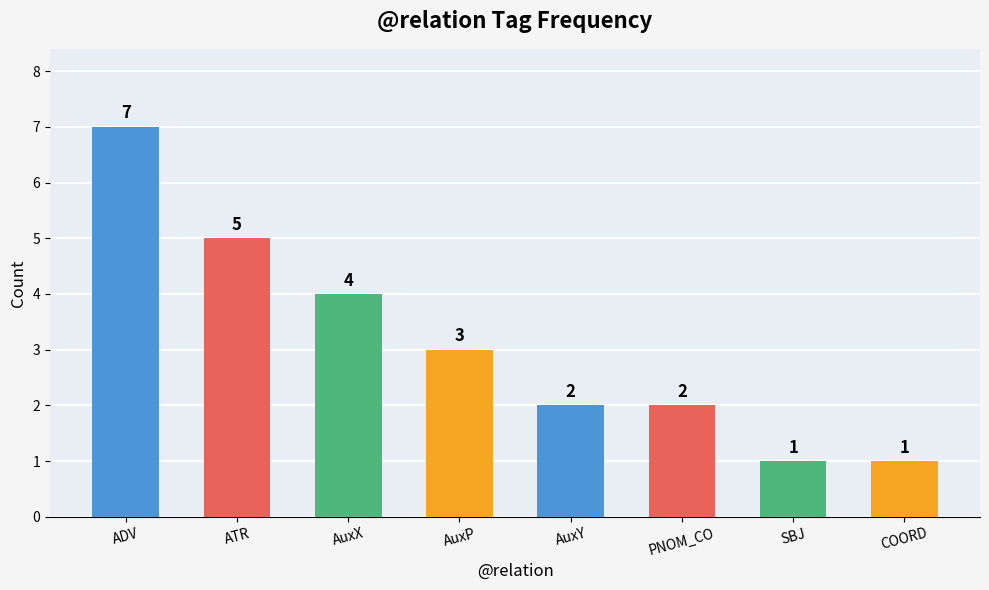

What is the value of the 6th bar from the left?

2